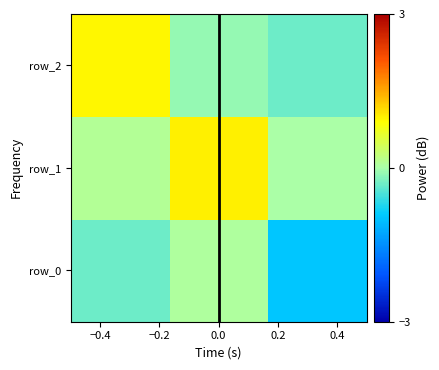

Which series has the largest total across all categories?

row_1